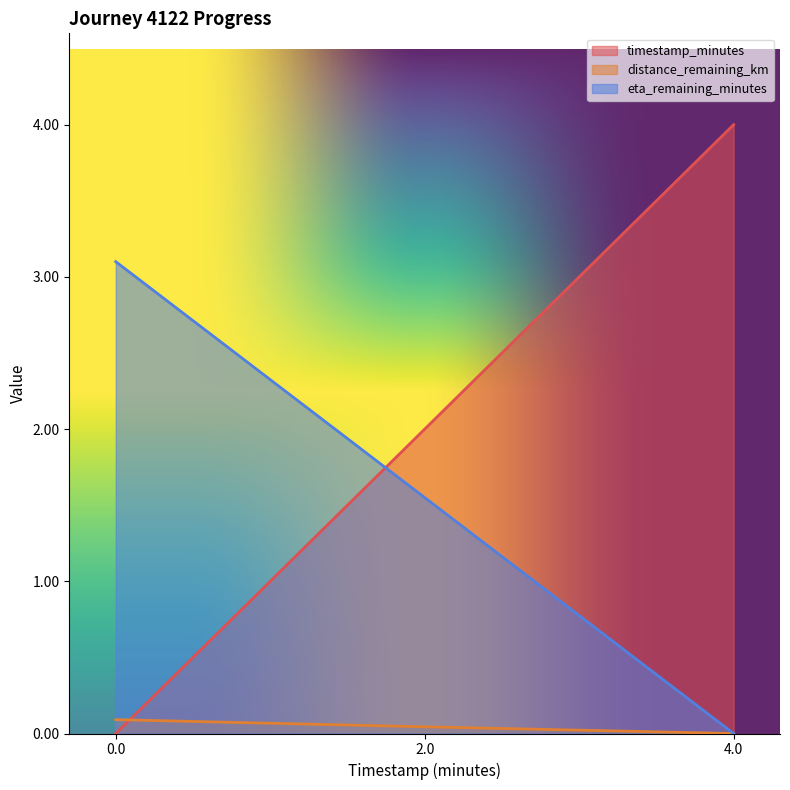

What is the maximum value shown in the chart?

4.0